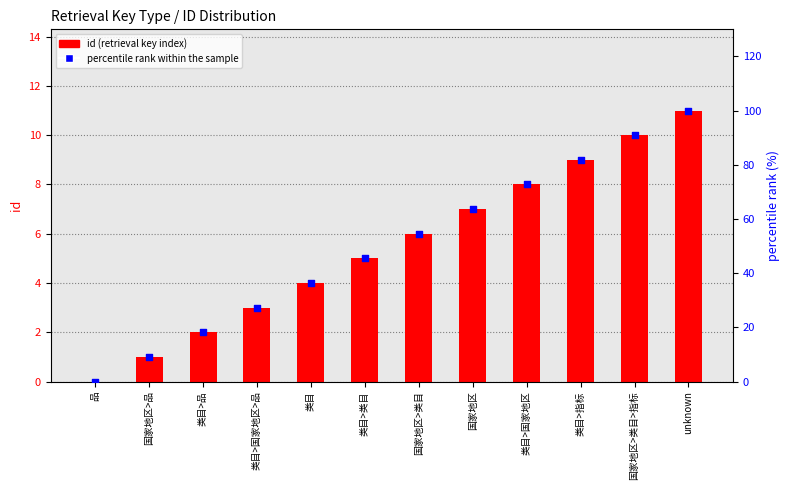

What are all the series names shown in the legend?

id (retrieval key index), percentile rank within the sample